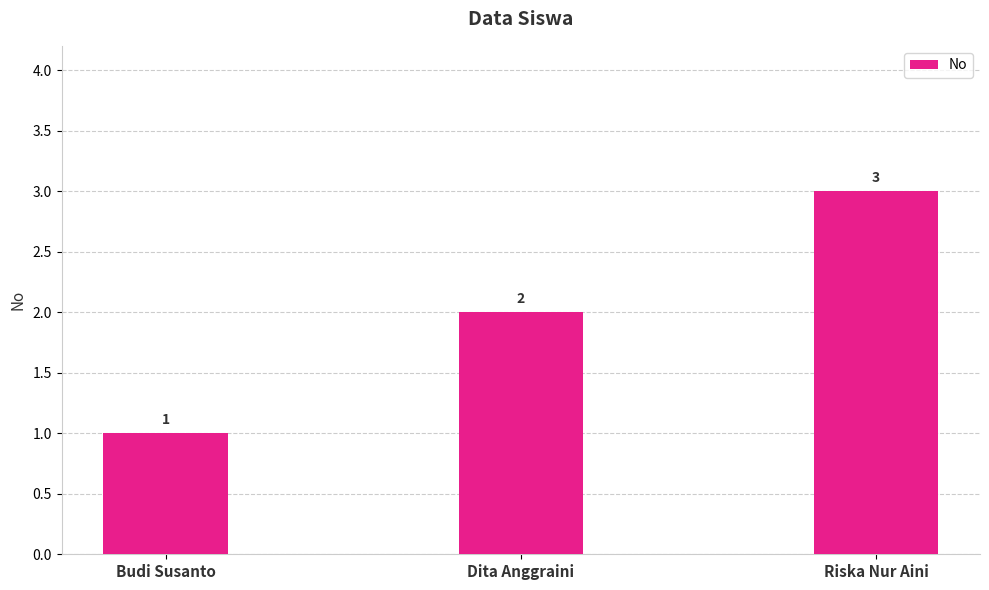

Read the value at Budi Susanto.

1